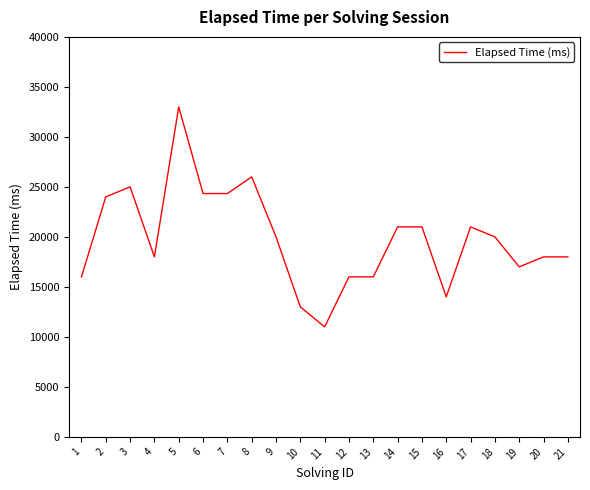

What is the smallest value displayed?

11000